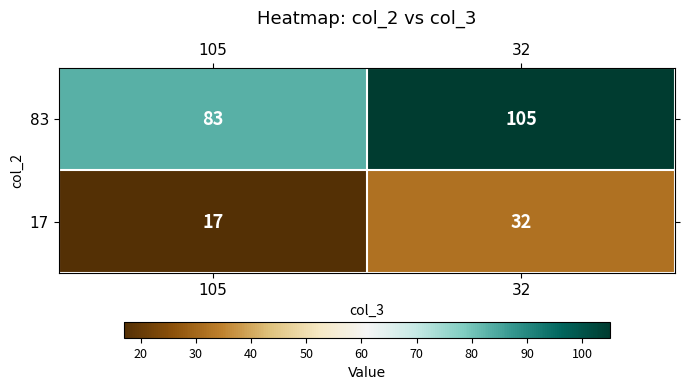

At which label is 83 closest to 94?

105